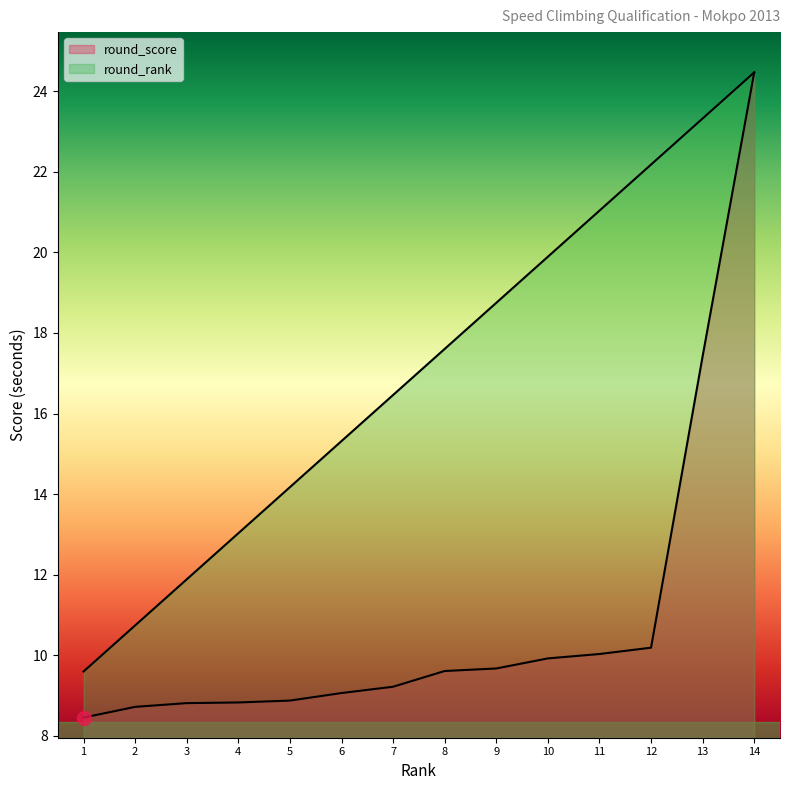

How many categories are shown in the chart?

14